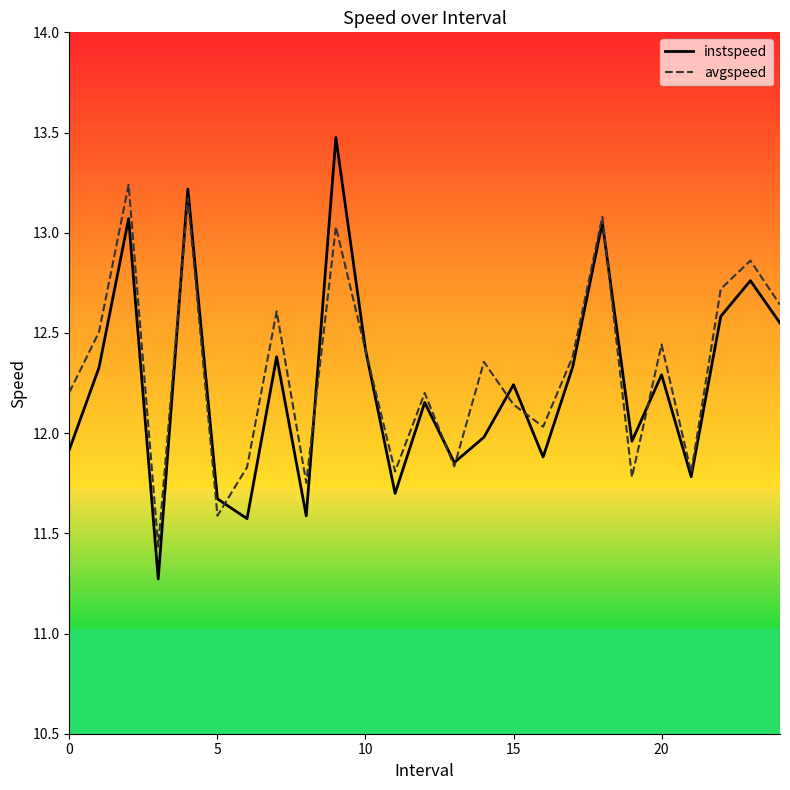

What is the maximum value shown in the chart?

13.5